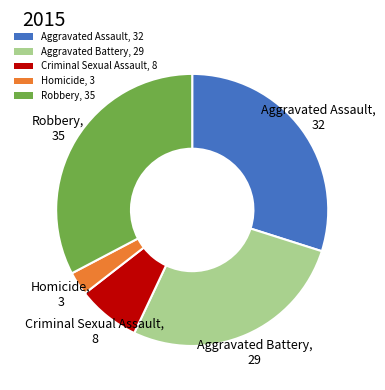

Do Aggravated Battery, 29 and Homicide, 3 together represent more than half of the pie?

No